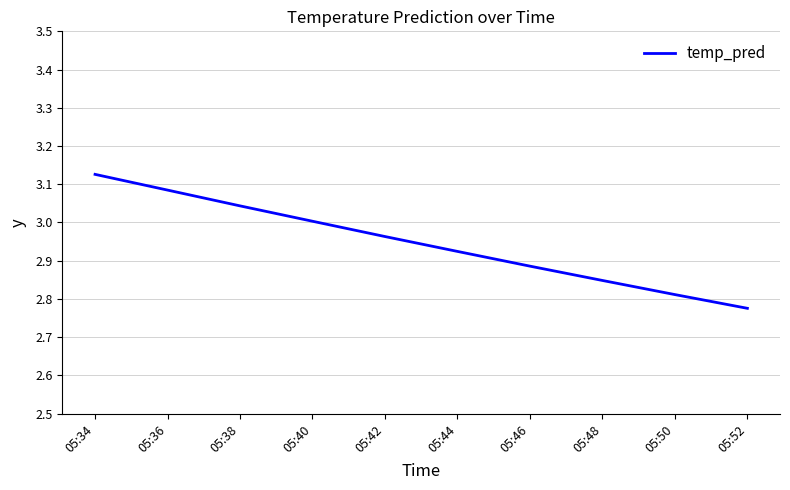

What is the difference between the maximum and minimum values?

0.4